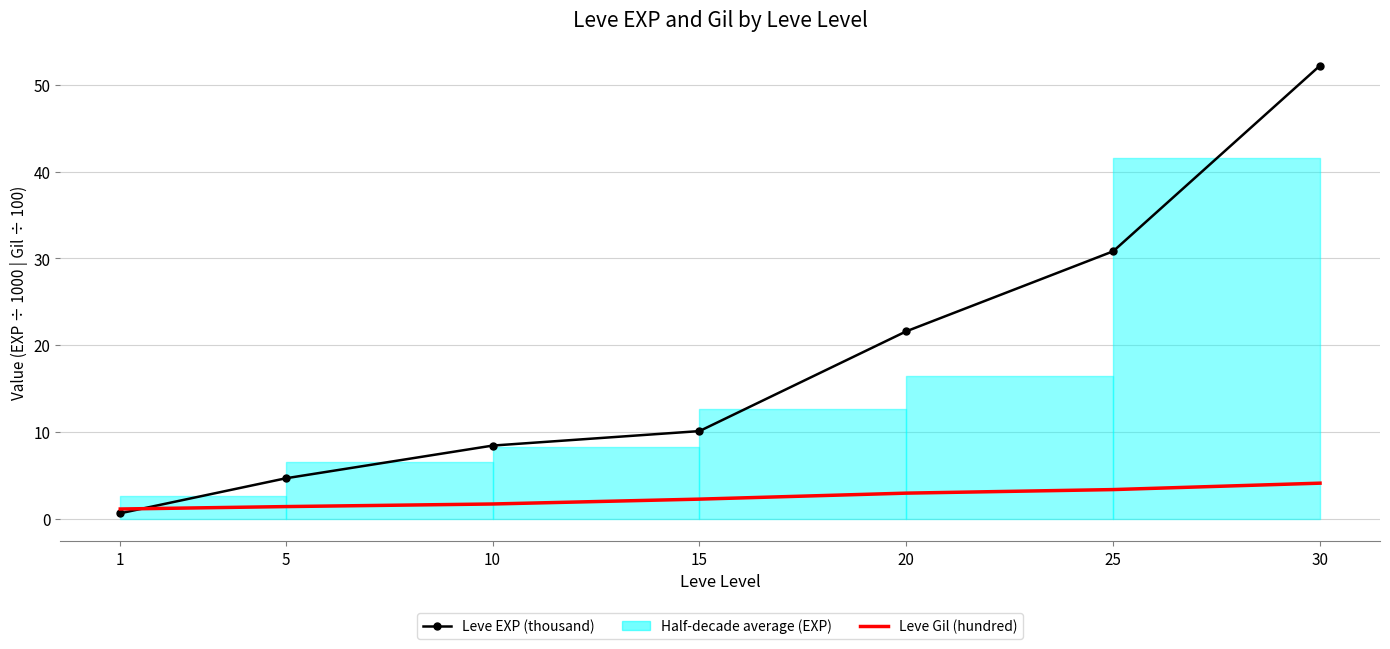

True or false: Leve Gil (hundred) has more than 2 points higher than both neighbors.

False